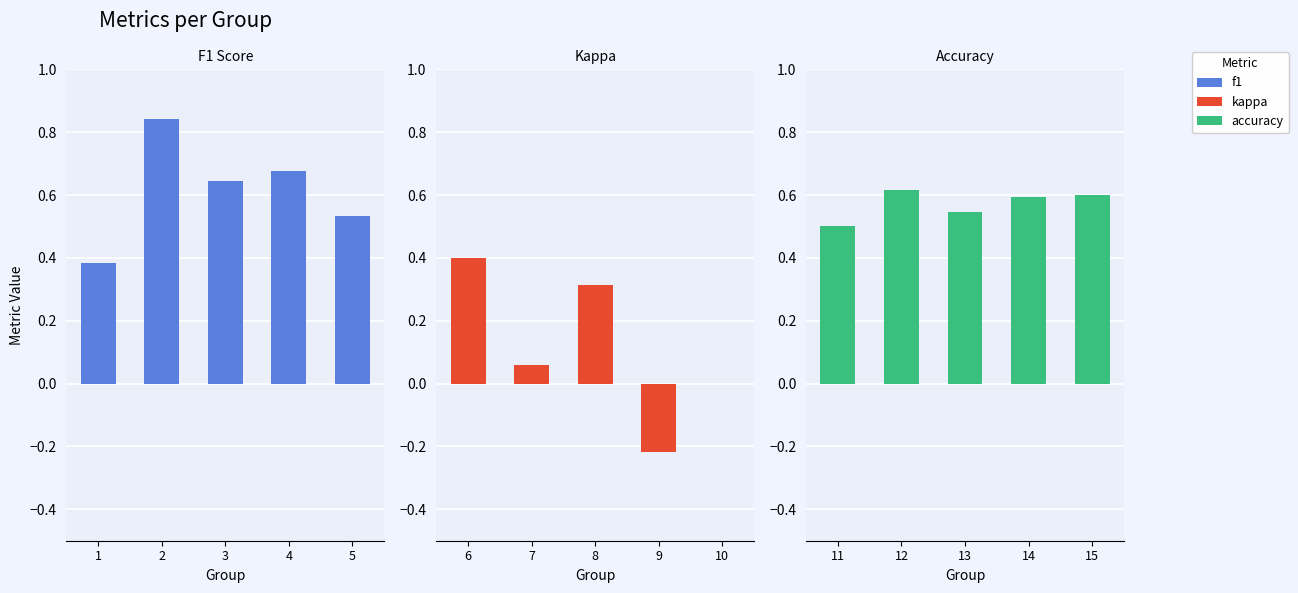

Reading right to left, extract all data points from this chart.

F1 Score: 0.5	0.7	0.6	0.8	0.4
Kappa: 0.0	-0.2	0.3	0.1	0.4
Accuracy: 0.6	0.6	0.5	0.6	0.5